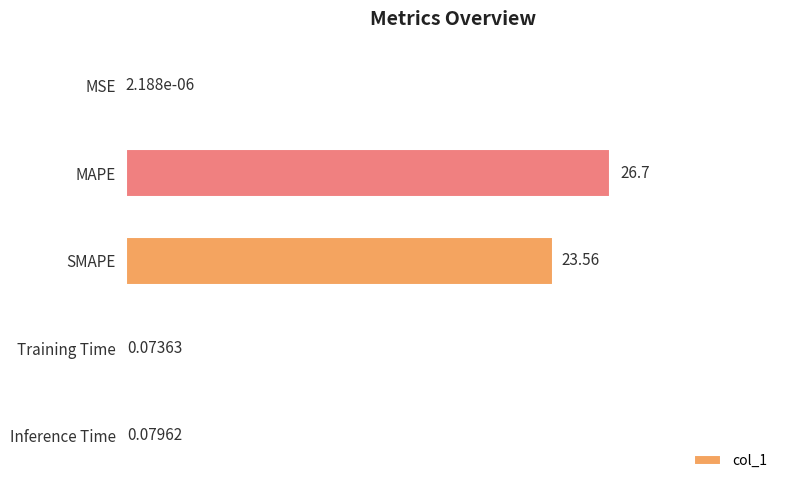

What is the change in value from MSE to MAPE?

+26.7